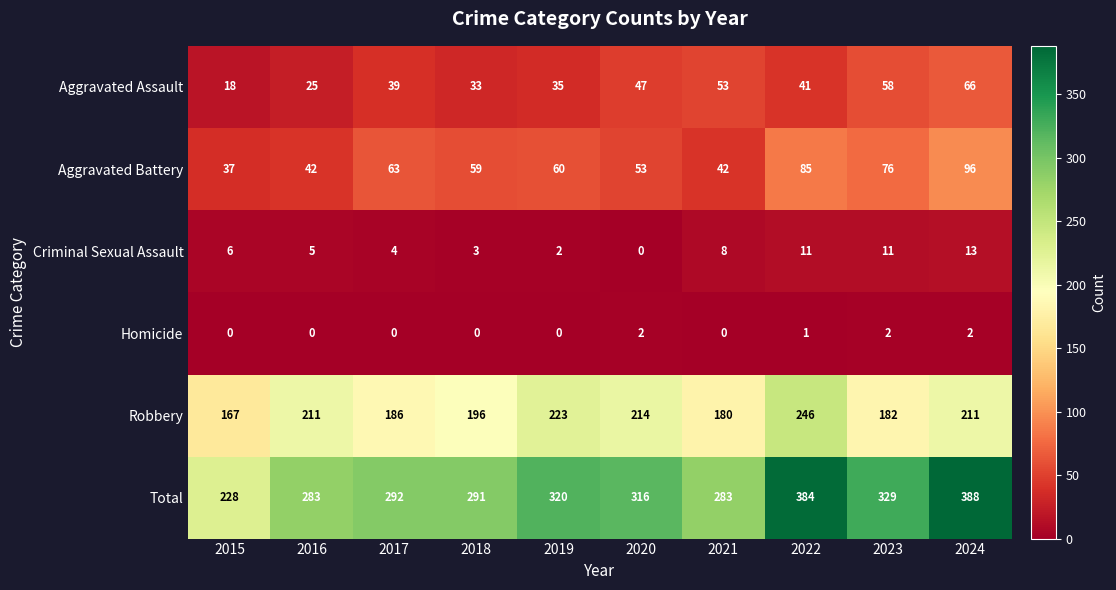

List the series in order of their peak value, highest first.

Total, Robbery, Aggravated Battery, Aggravated Assault, Criminal Sexual Assault, Homicide